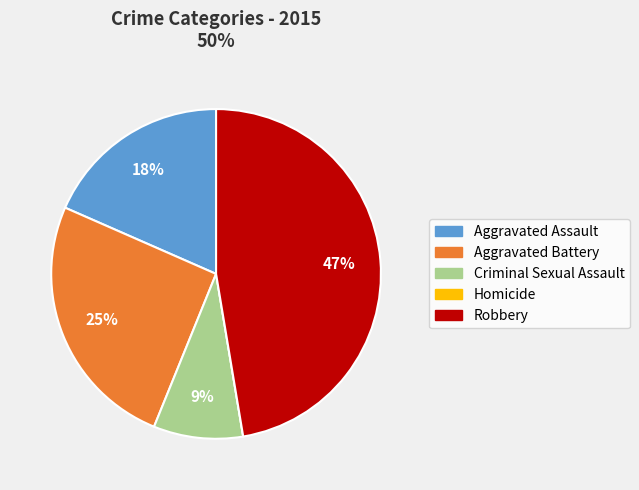

Approximately how many times larger is the value at Criminal Sexual Assault compared to Aggravated Assault?

0.5